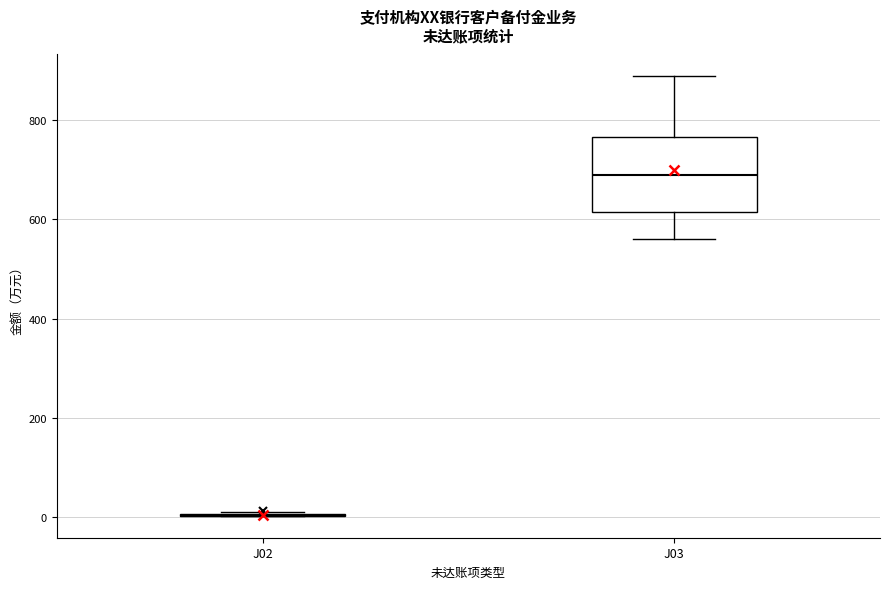

Where does the upper whisker of the box for J03 end on the y-axis? The values are not printed on the chart, so give them approximately, as read against the axis.

880